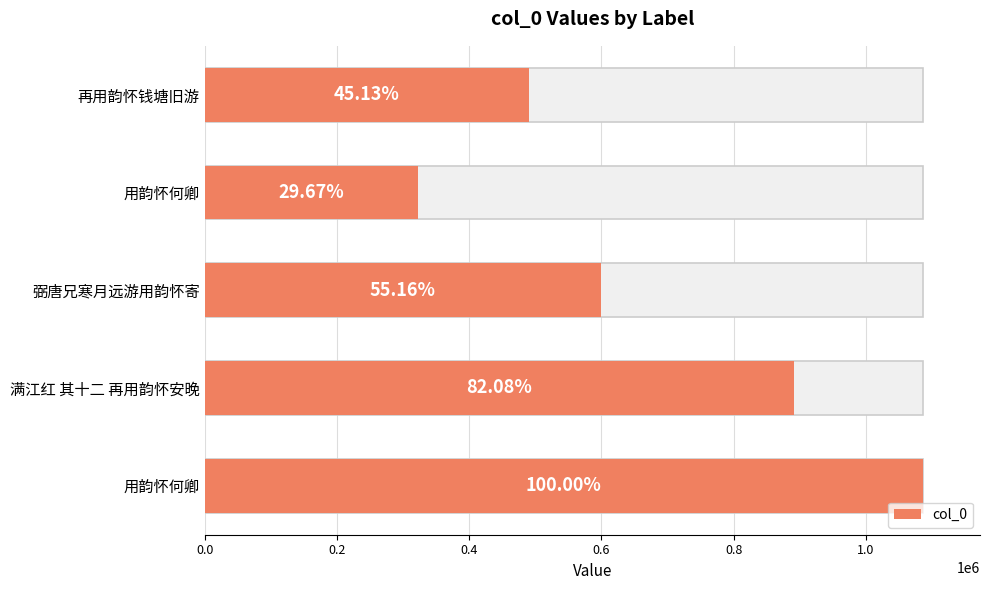

Which has a higher value, 满江红 其十二 再用韵怀安晚 or 用韵怀何卿?

满江红 其十二 再用韵怀安晚